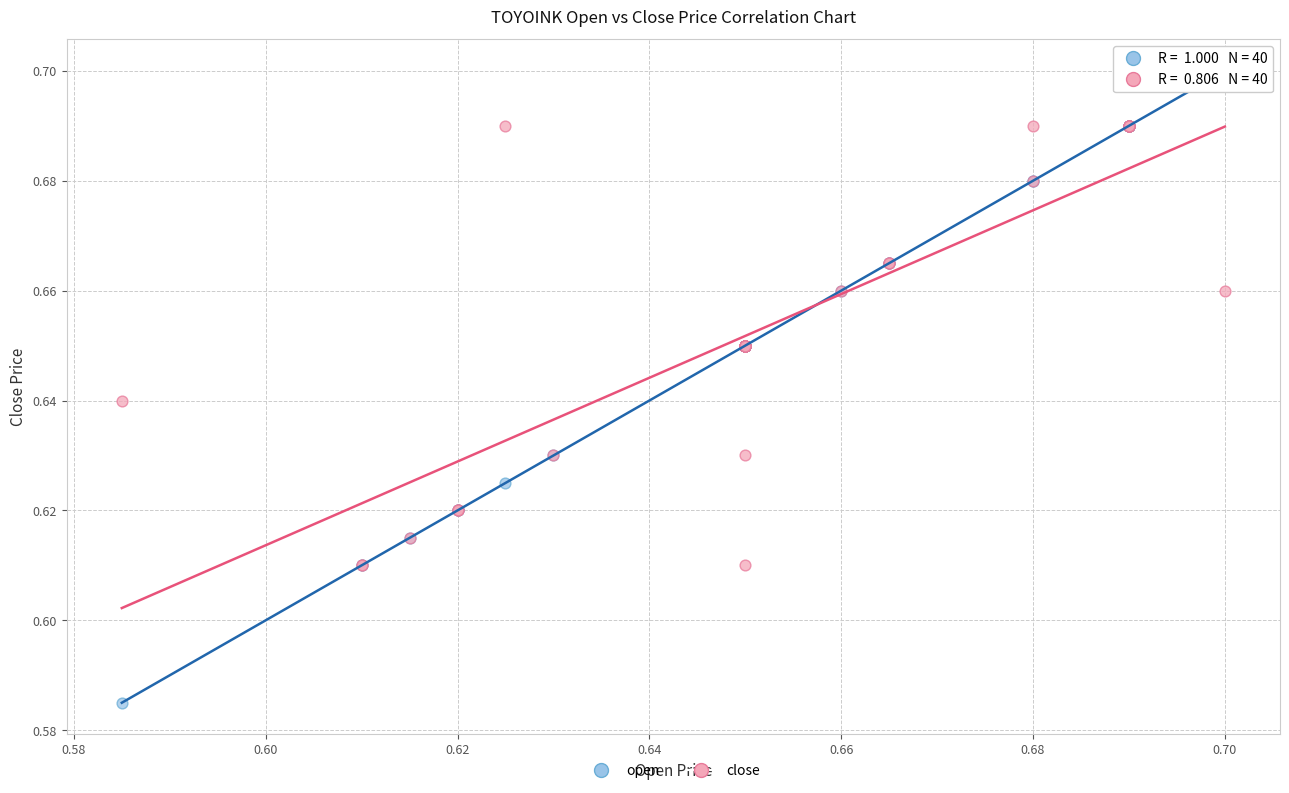

Which series reaches the minimum Y coordinate?

open